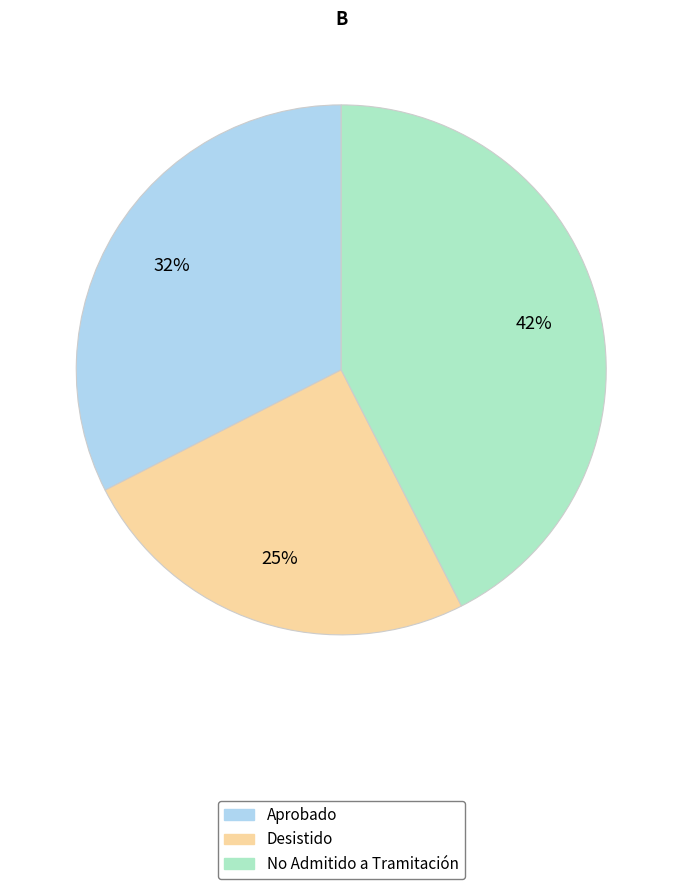

To the nearest percent, what is the average slice percentage?

33%